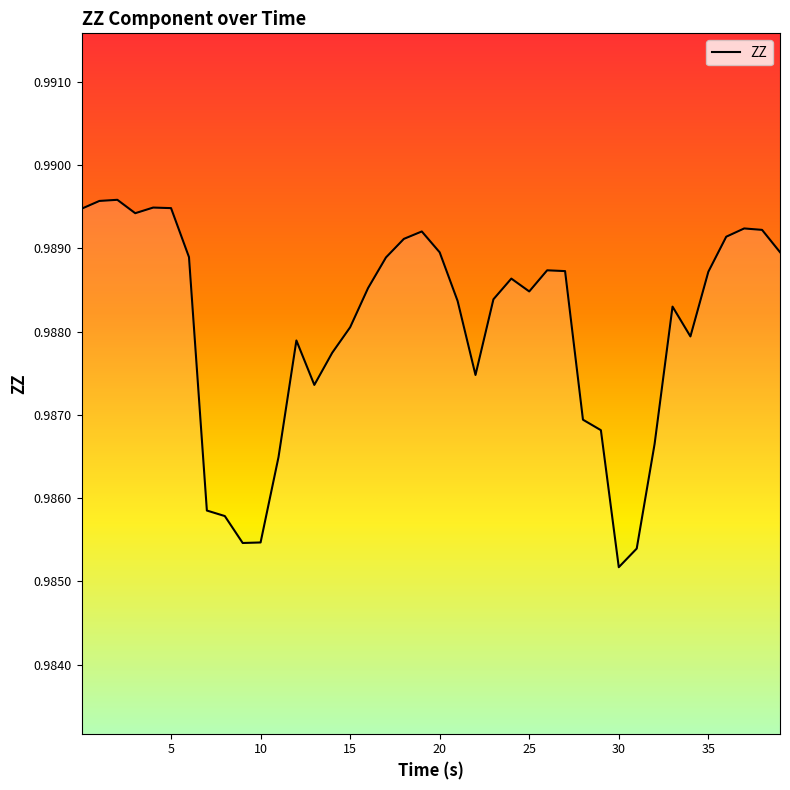

How many lines are shown in the chart?

1